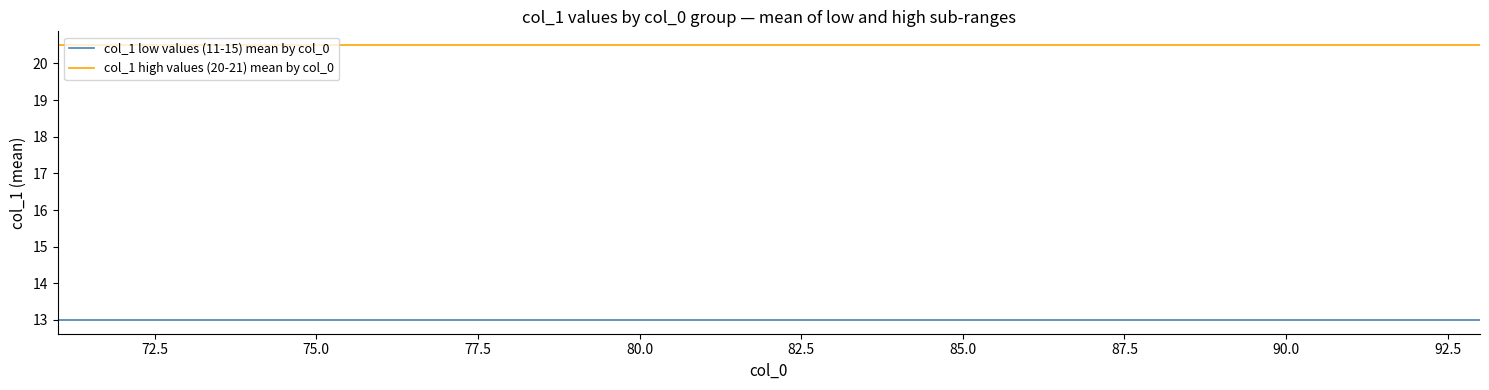

Which series has the largest total across all categories?

col_1 high values (20-21) mean by col_0